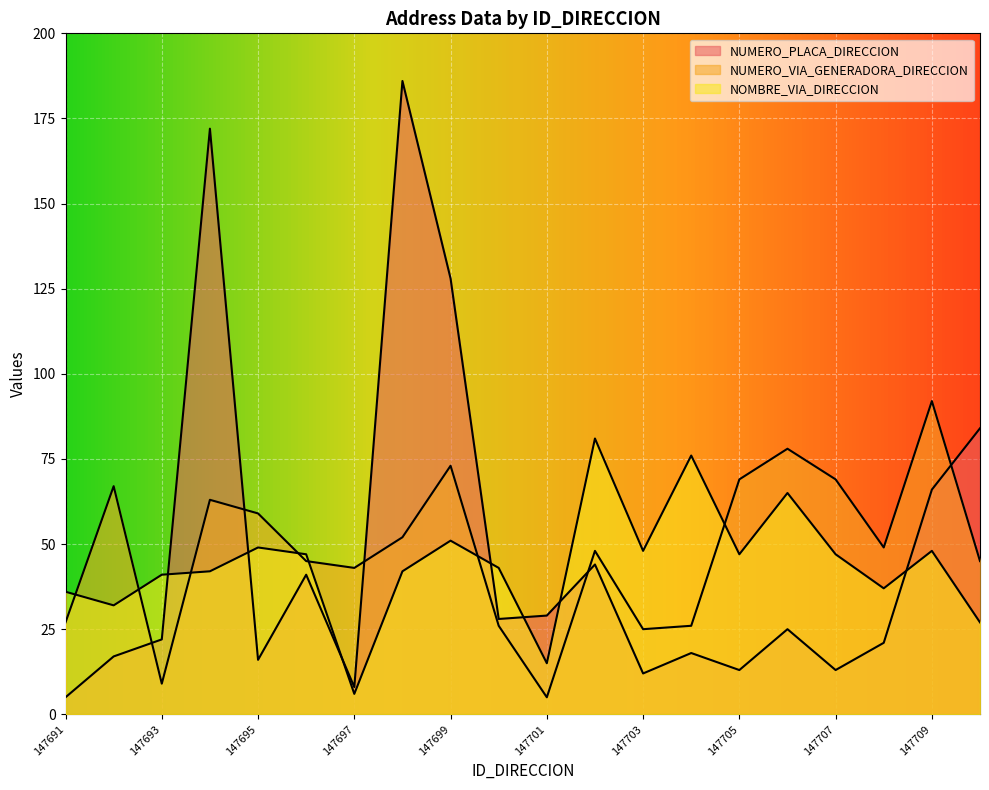

The NOMBRE_VIA_DIRECCION series shows 25 at 147694. True or false?

False